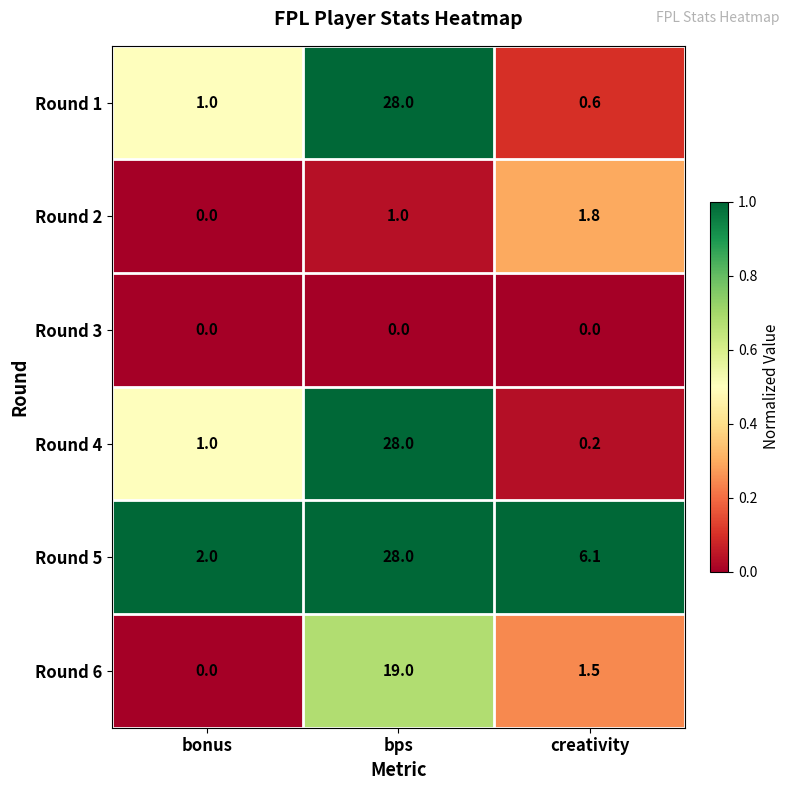

What is the average value of the Round 6 series?

6.8